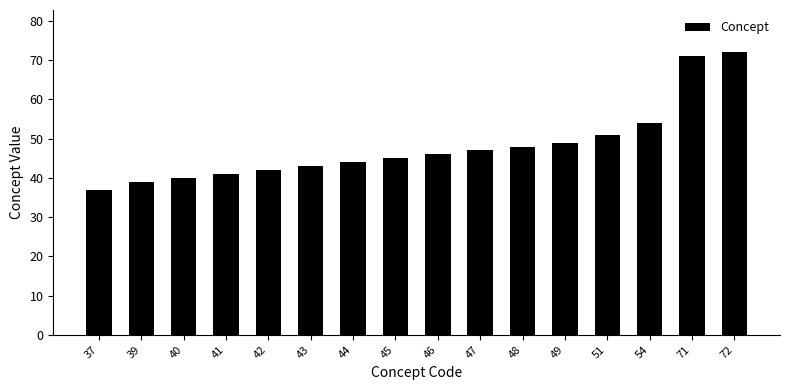

What is the difference between the maximum and minimum values?

35